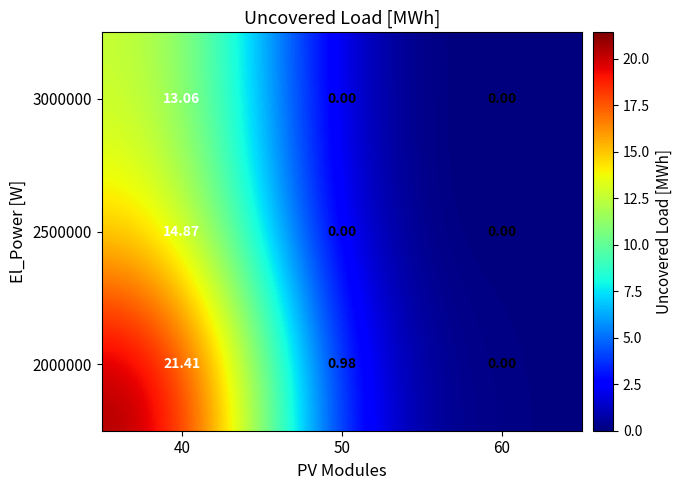

Count the number of categories in the chart.

3